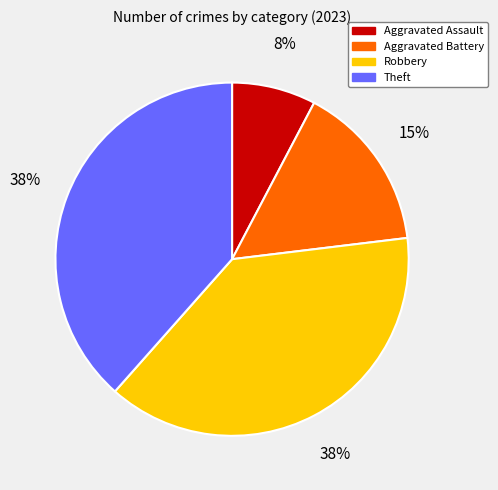

The Aggravated Assault slice represents 14% of the pie. True or false?

False